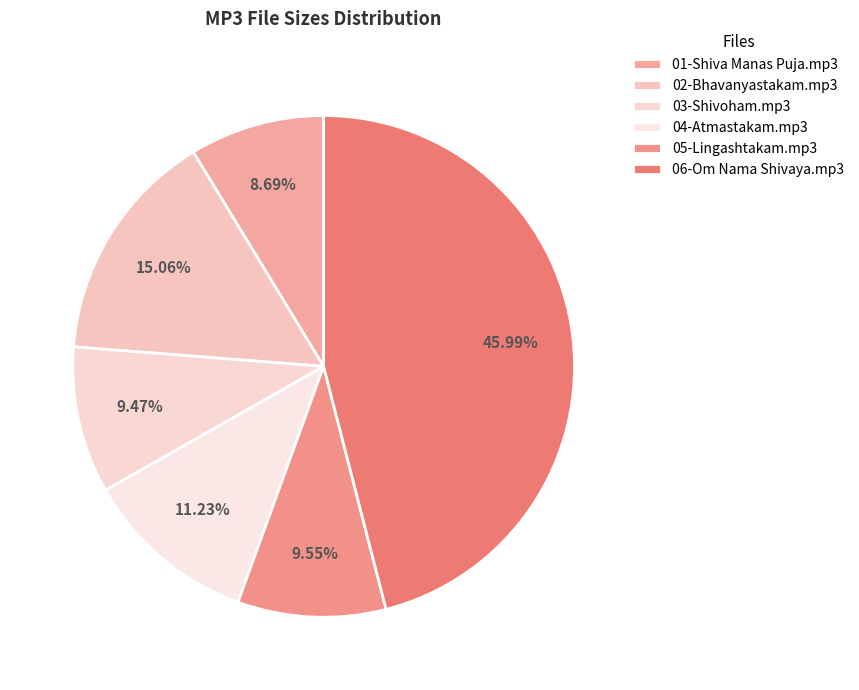

To the nearest percent, what is the difference between the 02-Bhavanyastakam.mp3 and 05-Lingashtakam.mp3 slice percentages?

6%